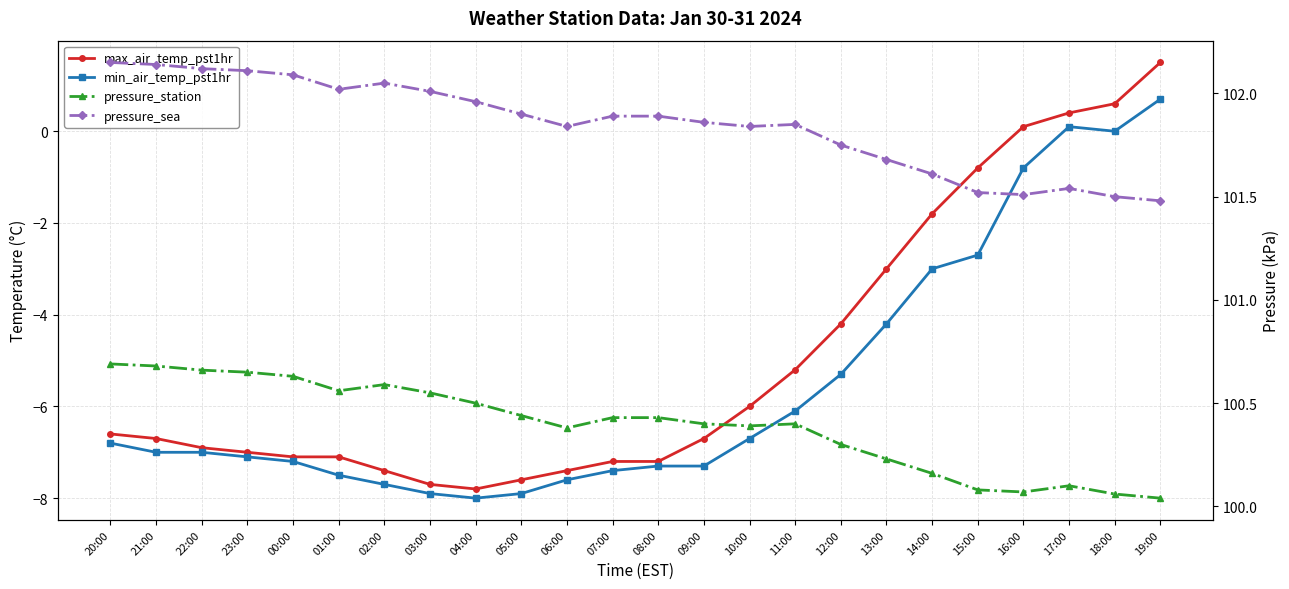

At which category is the sum across all series the highest?

19:00